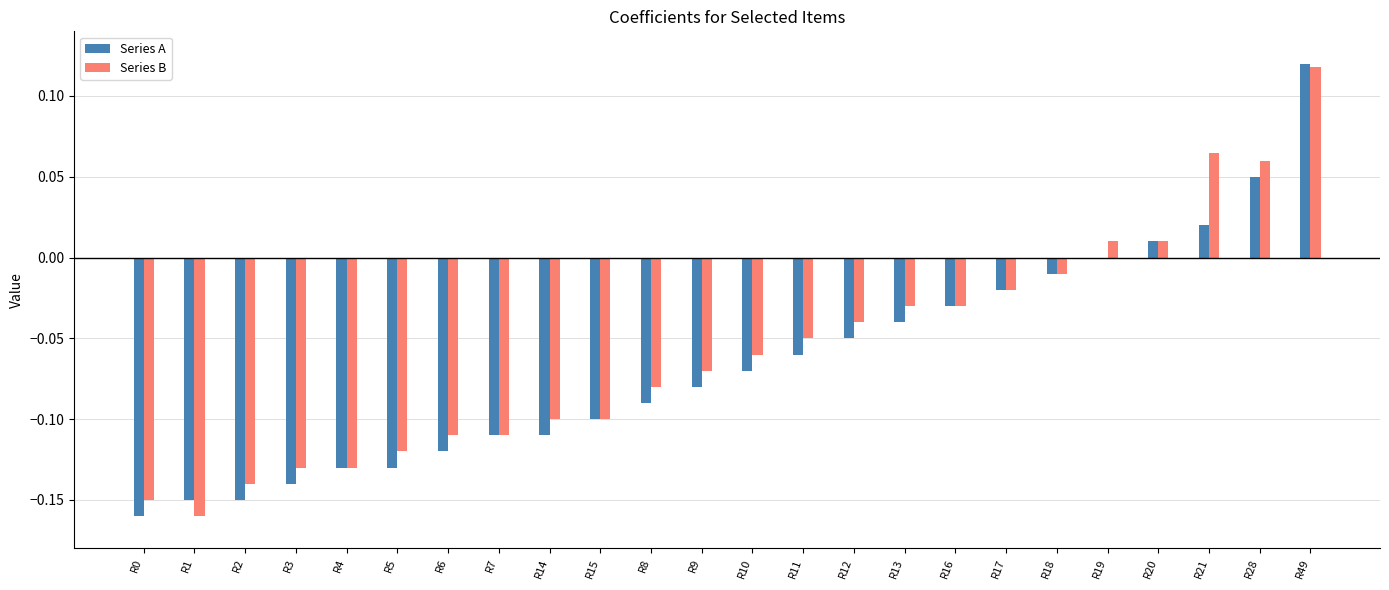

Is it true that Series A equals -0.3 at R2?

False